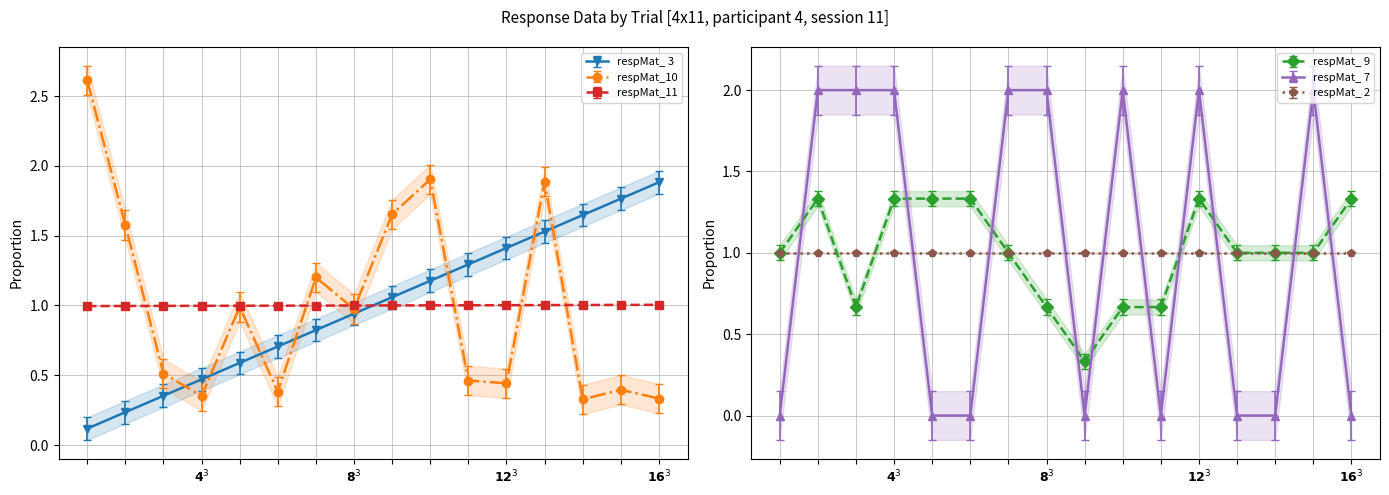

What is the spread (max minus min) of values at 15?

1.6